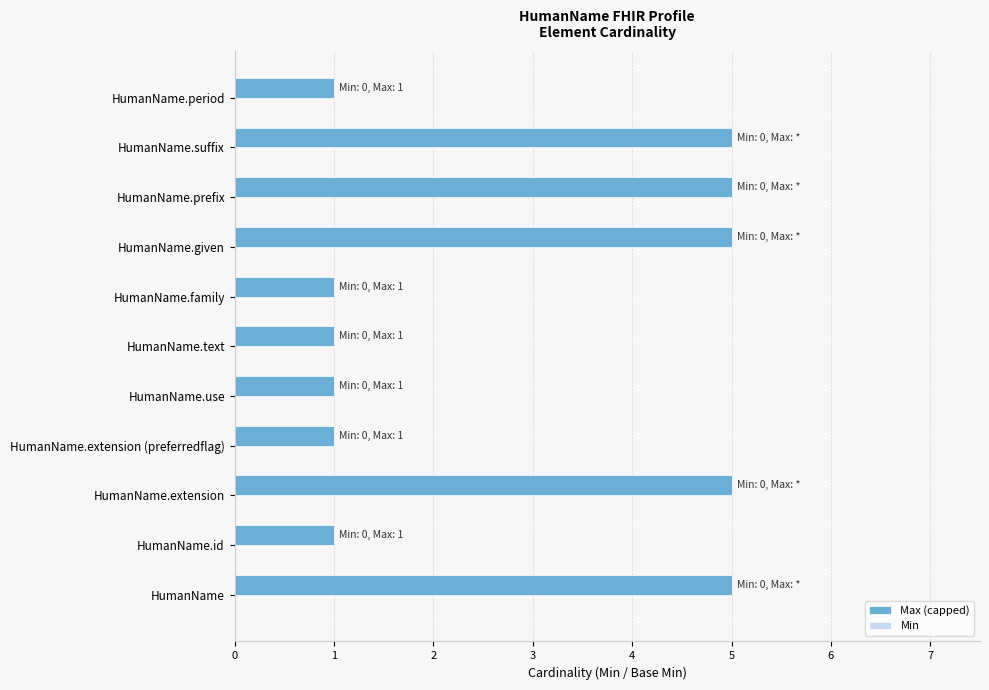

What is the approximate value at HumanName?

5